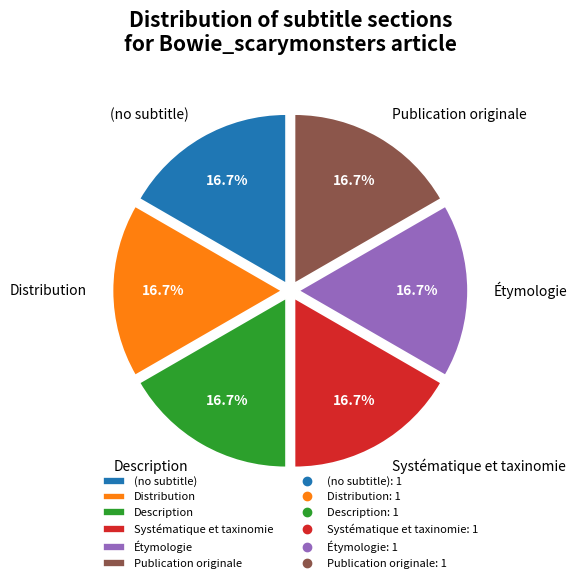

What percentage is the Étymologie slice, to the nearest percent?

17%